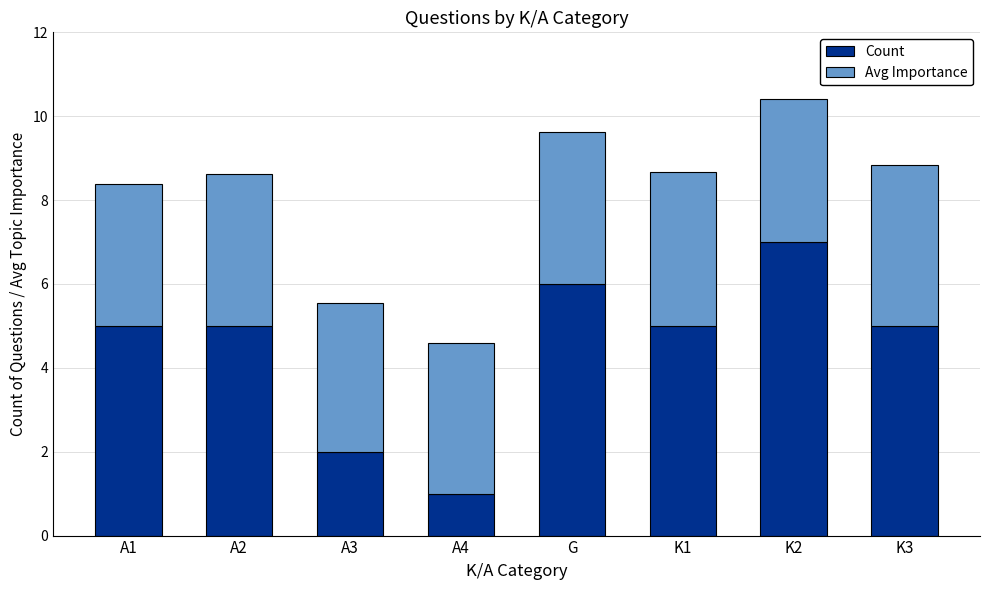

Is it true that Count equals 7.0 at K2?

True